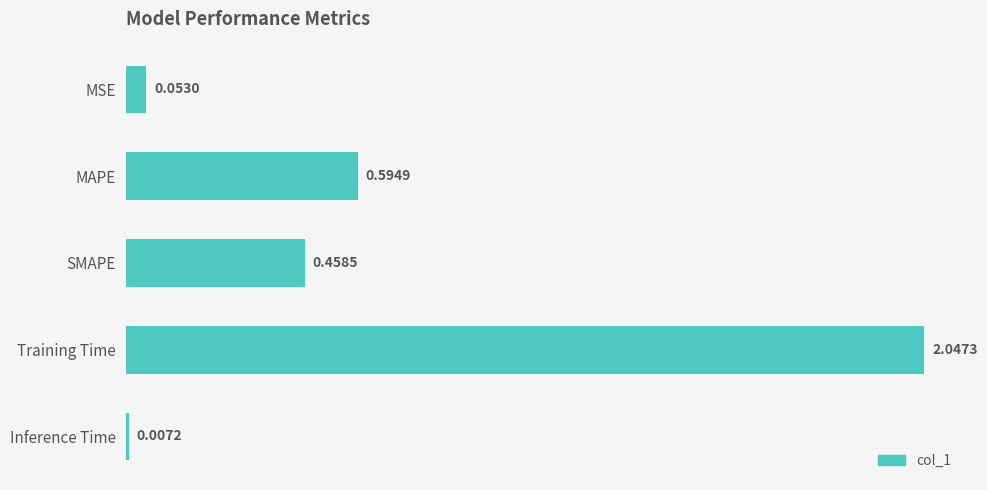

List the labels in order of value, largest first.

Training Time, MAPE, SMAPE, MSE, Inference Time